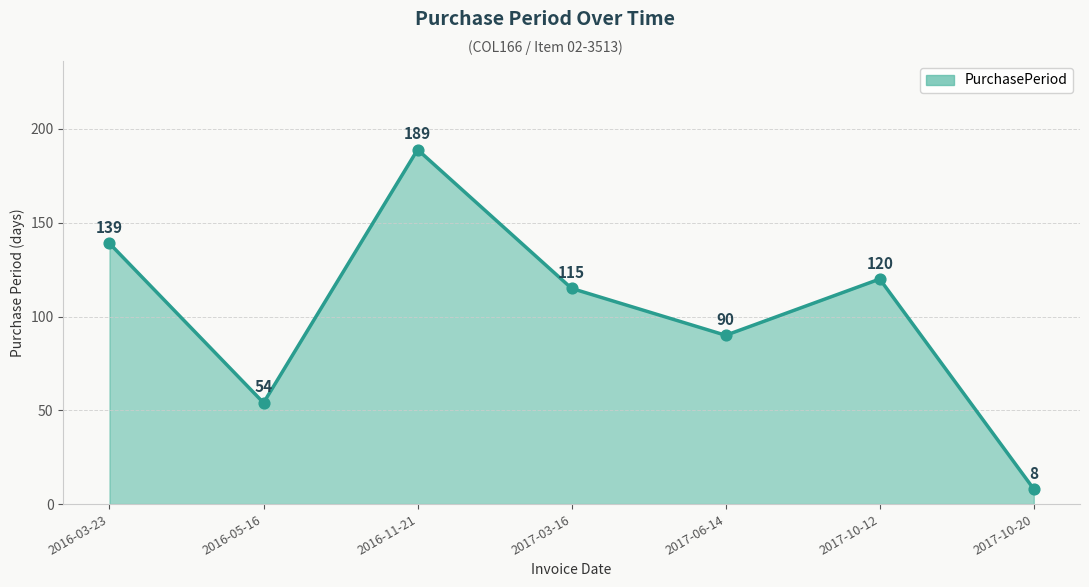

What is the ratio of the value at 2017-06-14 to the value at 2017-03-16?

0.8